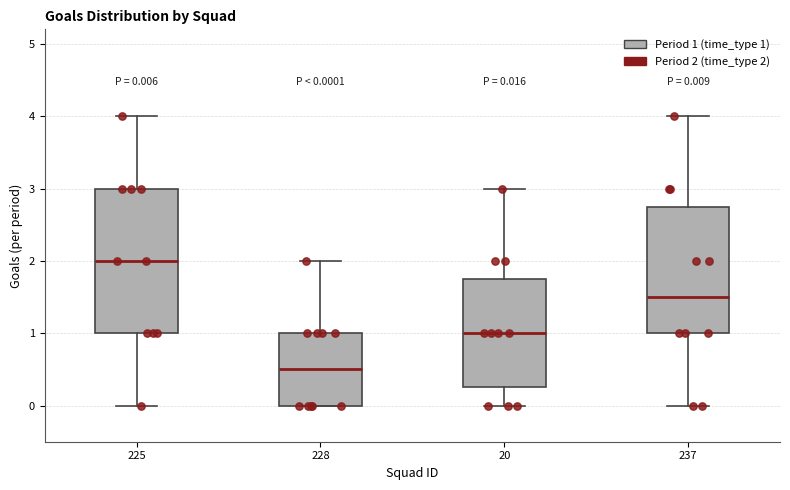

Which box has the lowest median line?

228